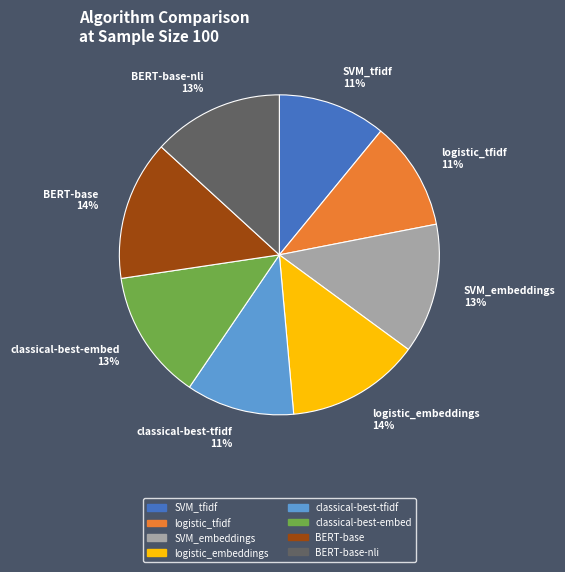

To the nearest percent, what is the difference between the SVM_tfidf and BERT-base-nli slice percentages?

2%